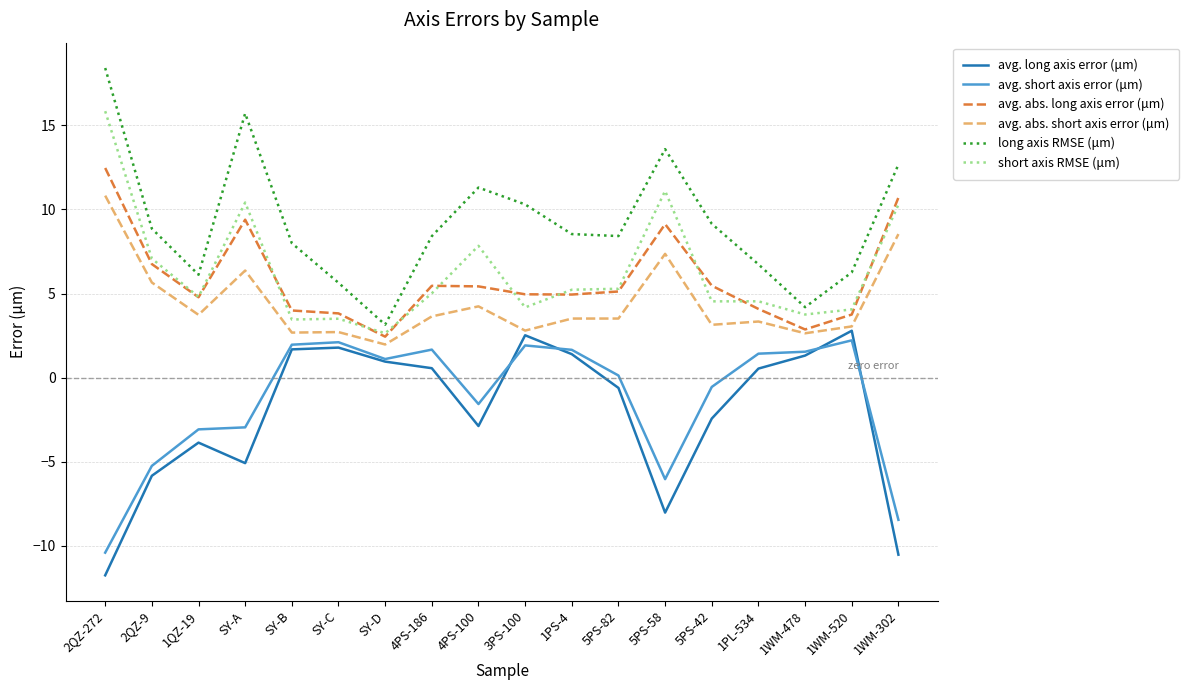

True or false: long axis RMSE (μm) and avg. short axis error (μm) intersect in this chart.

False